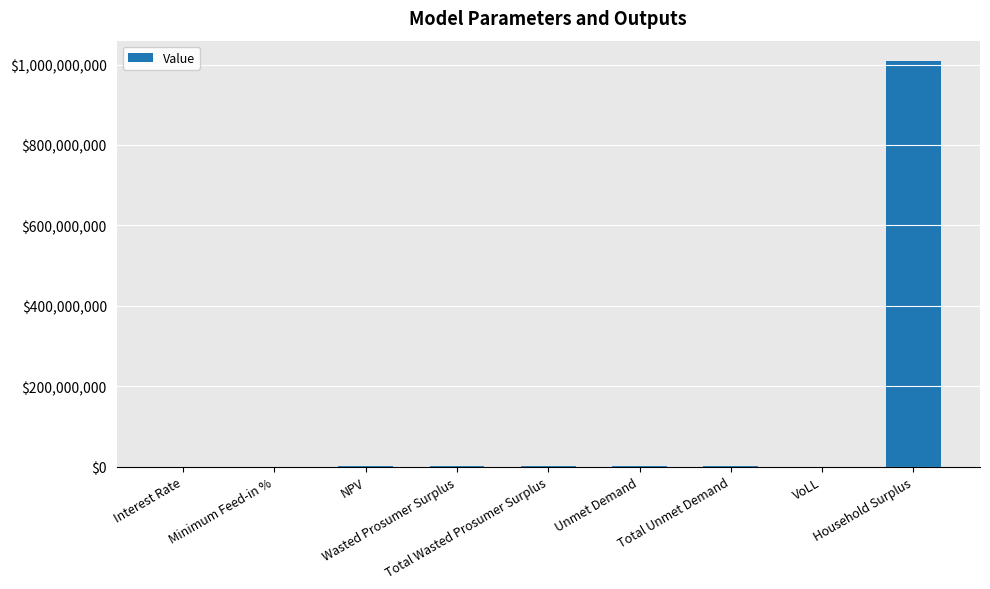

What is the sum of the values at VoLL and Total Wasted Prosumer Surplus?

173399.4